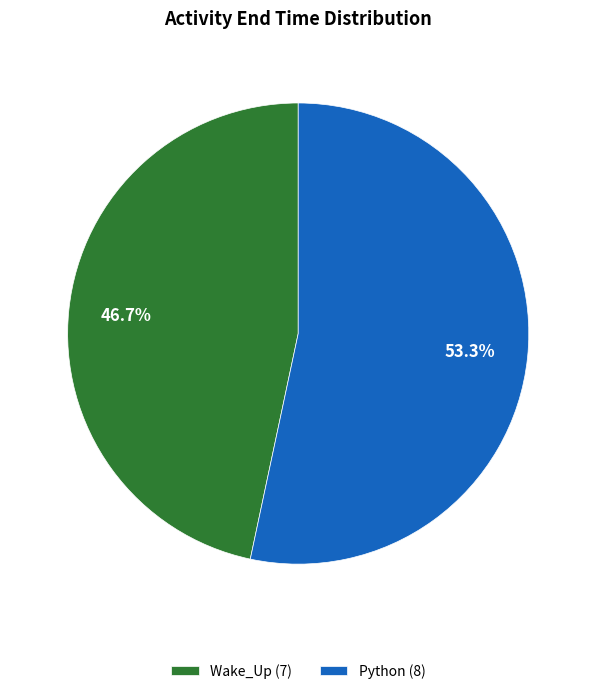

What is the largest slice in the pie chart?

Python